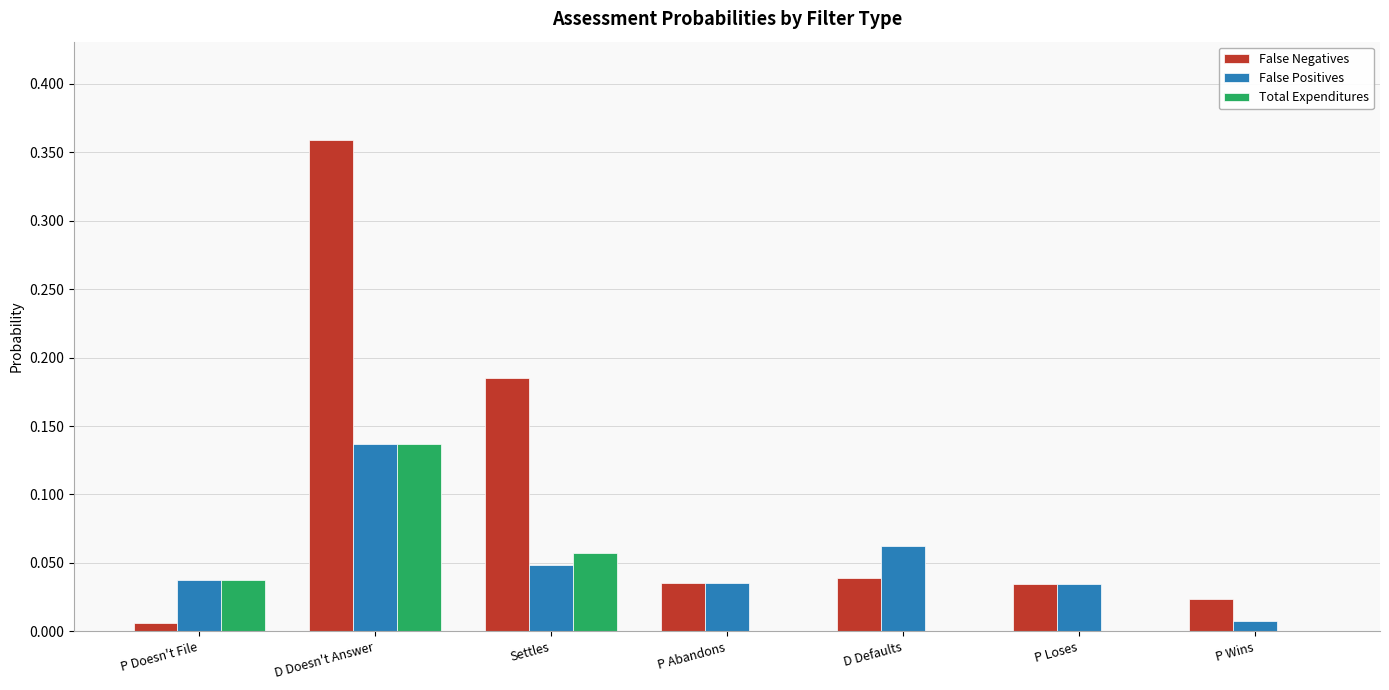

Which label corresponds to the largest value in the chart?

D Doesn't Answer